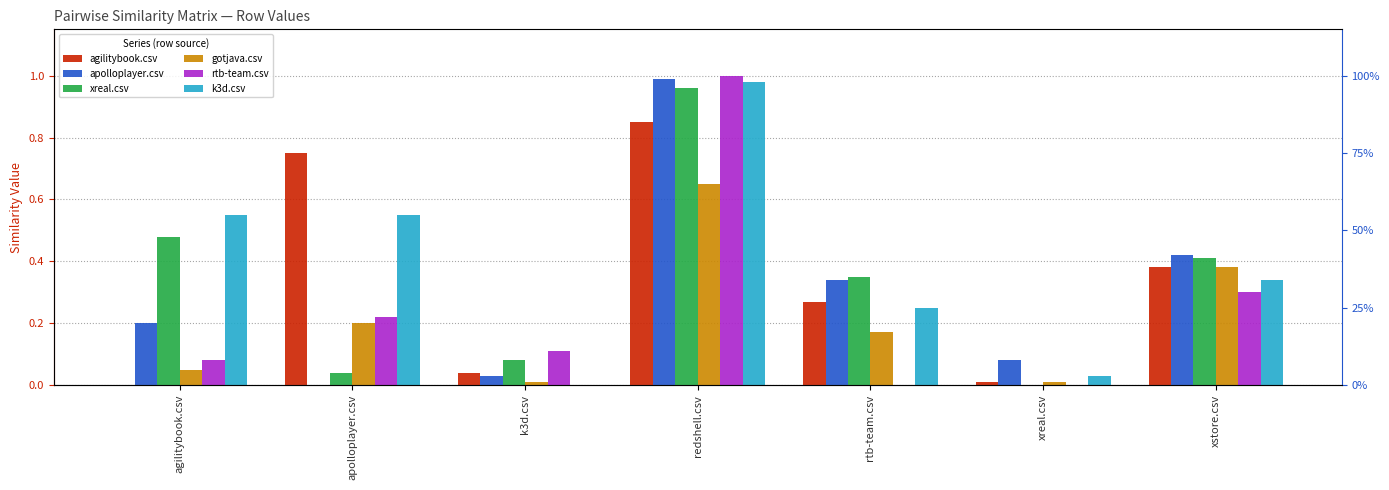

Is it true that k3d.csv equals 0.6 at xstore.csv?

False